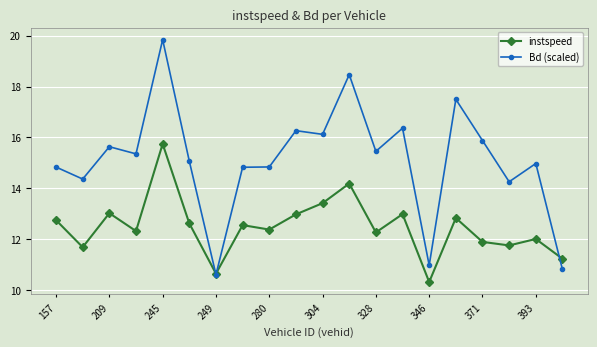

How many lines are shown in the chart?

2